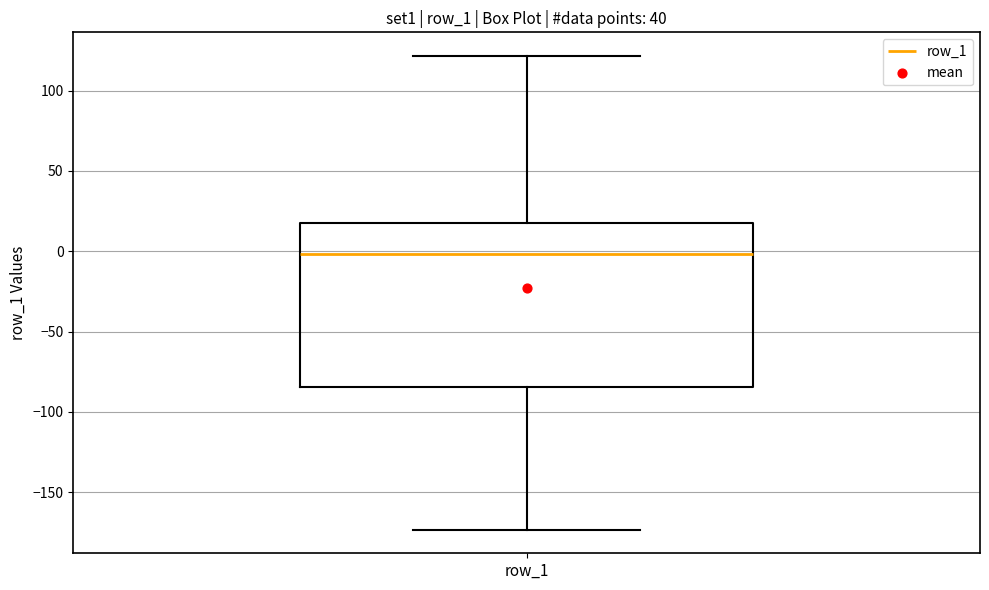

Where does the upper whisker of the box for row_1 end on the y-axis? The values are not printed on the chart, so give them approximately, as read against the axis.

120